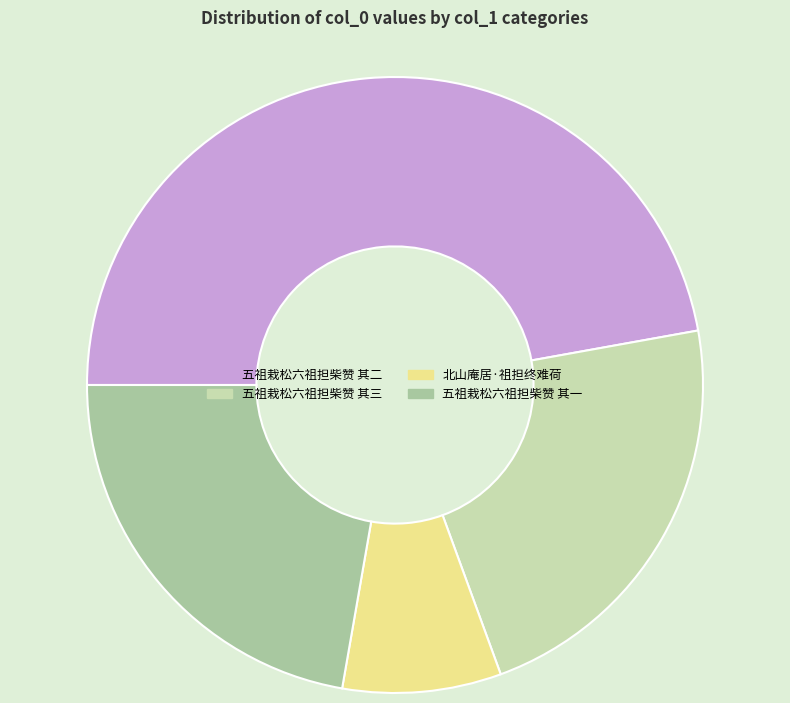

Do 五祖栽松六祖担柴赞 其二 and 北山庵居·祖担终难荷 together represent more than half of the pie?

Yes